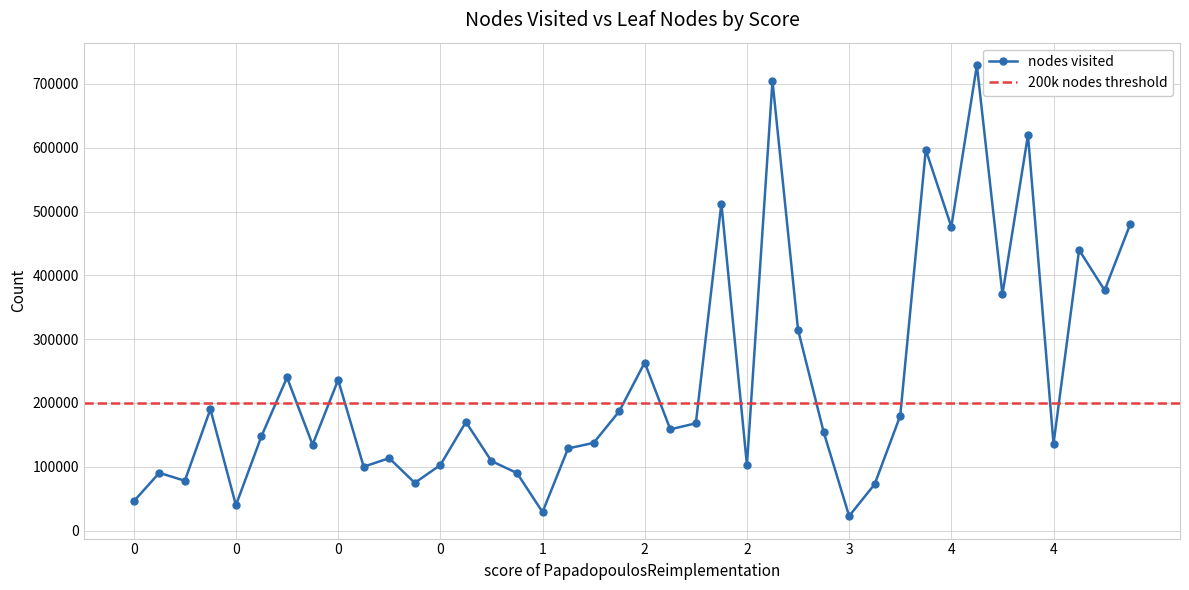

Which has a higher value, 2 or 0?

2